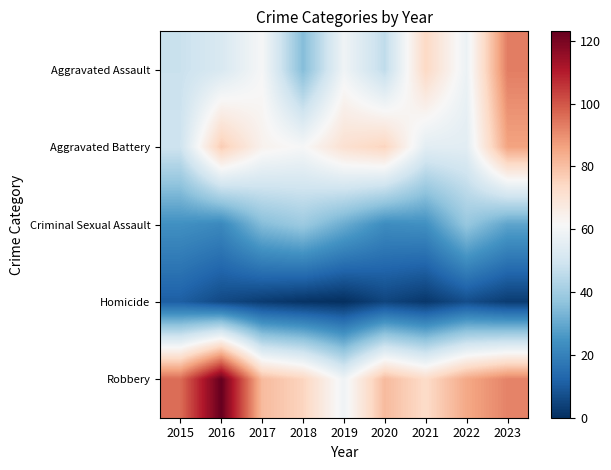

Reading right to left, extract all data points from this chart.

Aggravated Assault: 2023=93	2022=58	2021=74	2020=46	2019=59	2018=35	2017=61	2016=52	2015=48
Aggravated Battery: 2023=86	2022=55	2021=55	2020=75	2019=71	2018=61	2017=64	2016=77	2015=49
Criminal Sexual Assault: 2023=29	2022=38	2021=24	2020=23	2019=31	2018=39	2017=35	2016=22	2015=24
Homicide: 2023=3	2022=7	2021=2	2020=5	2019=0	2018=1	2017=3	2016=6	2015=11
Robbery: 2023=92	2022=85	2021=73	2020=81	2019=59	2018=75	2017=81	2016=123	2015=96